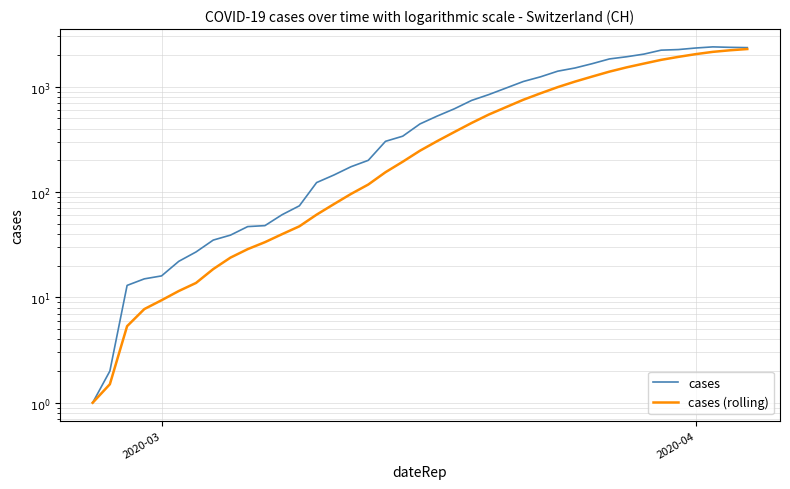

How many values in cases (rolling) are above zero?

39